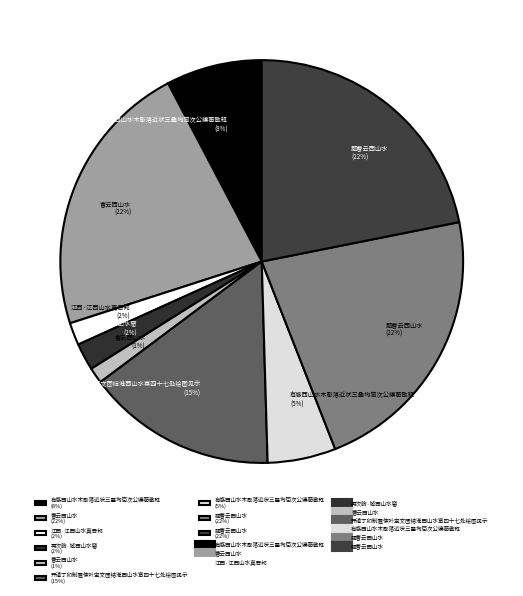

Rank the categories by value from highest to lowest.

曹云西山水, 题曹云西山水, 题曹云西山水, 开禧丁卯制置使叶宝文团结淮西山水寨四十七处绘图见示, 有感西山水木彫落近状三叠均简次公纕蘅散释, 有感西山水木彫落近状三叠均简次公纕蘅散释, 再次韵·城西山水窟, 江西·江西山水真吾邦, 曹云西山水